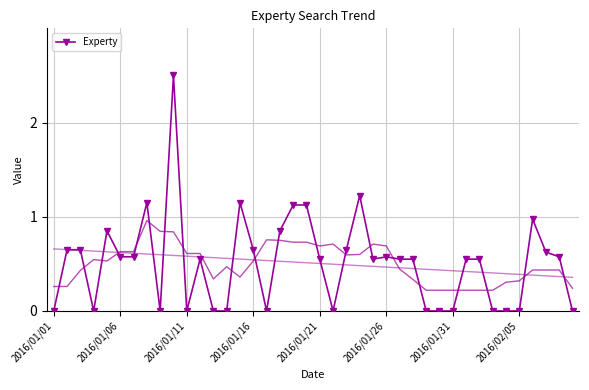

True or false: the data shows 0.0 at 8.

True